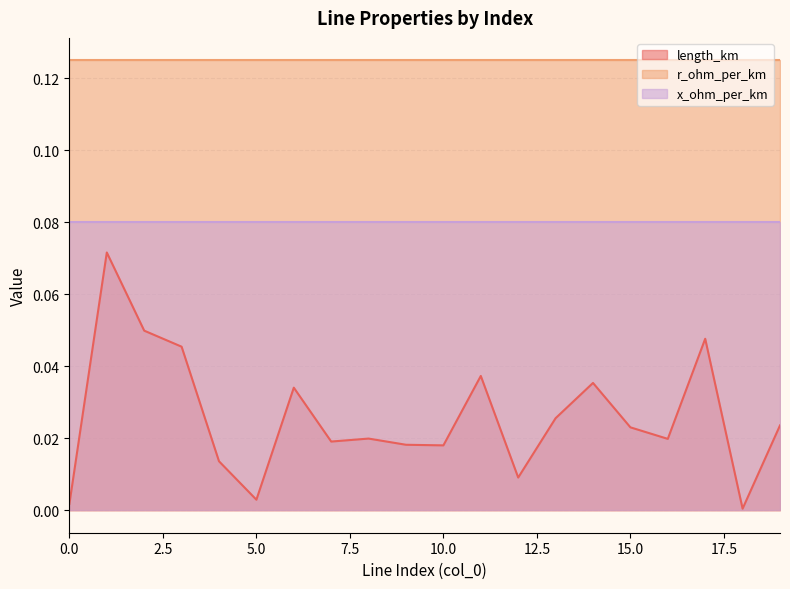

The value of length_km at 1 is 0.1. True or false?

False